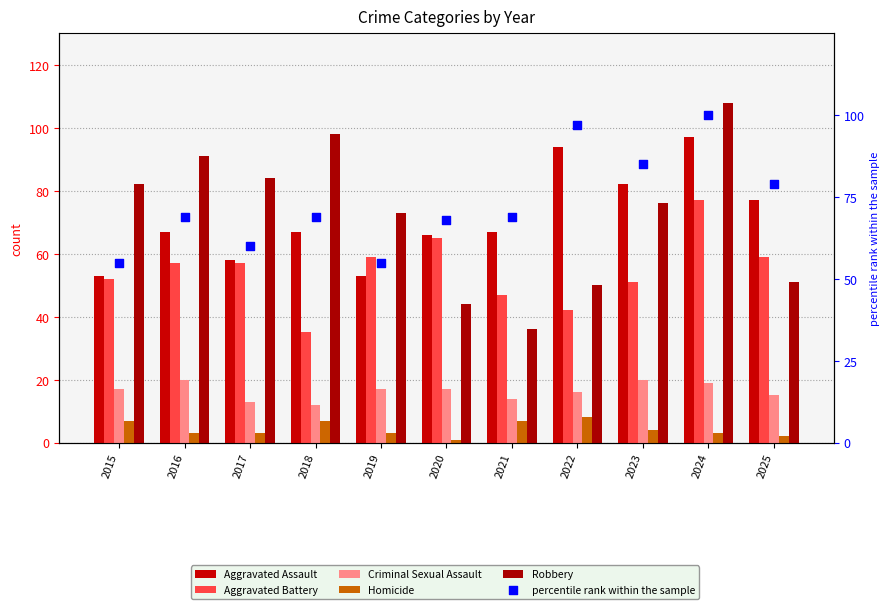

At which category is the sum across all series the highest?

2024